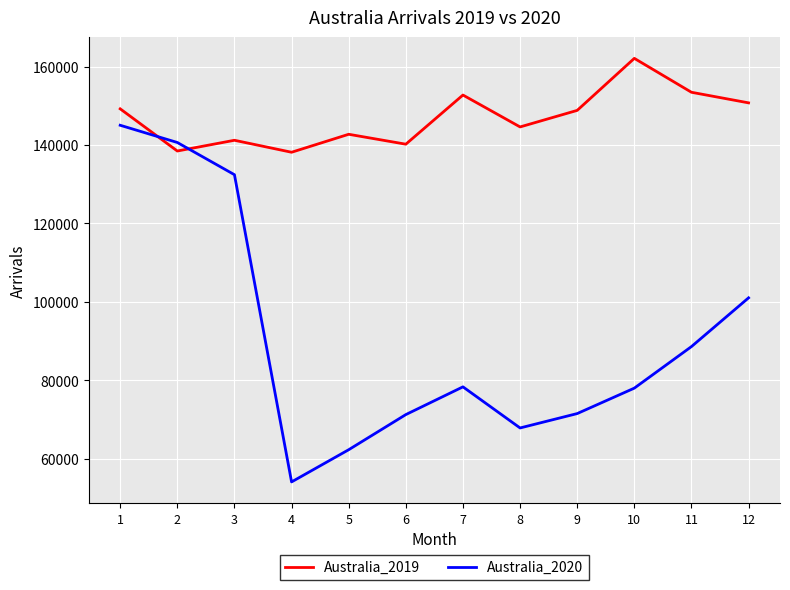

Is it true that Australia_2019 equals 149231 at 1?

True